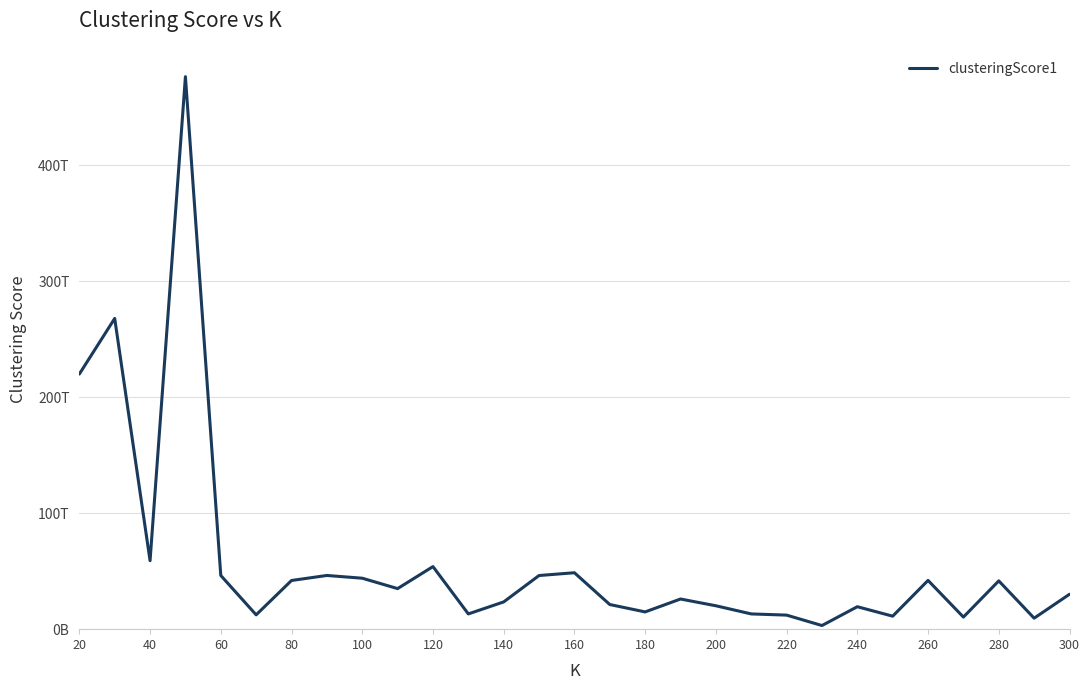

What is the difference between the second highest and second lowest values?

258361335063629.4